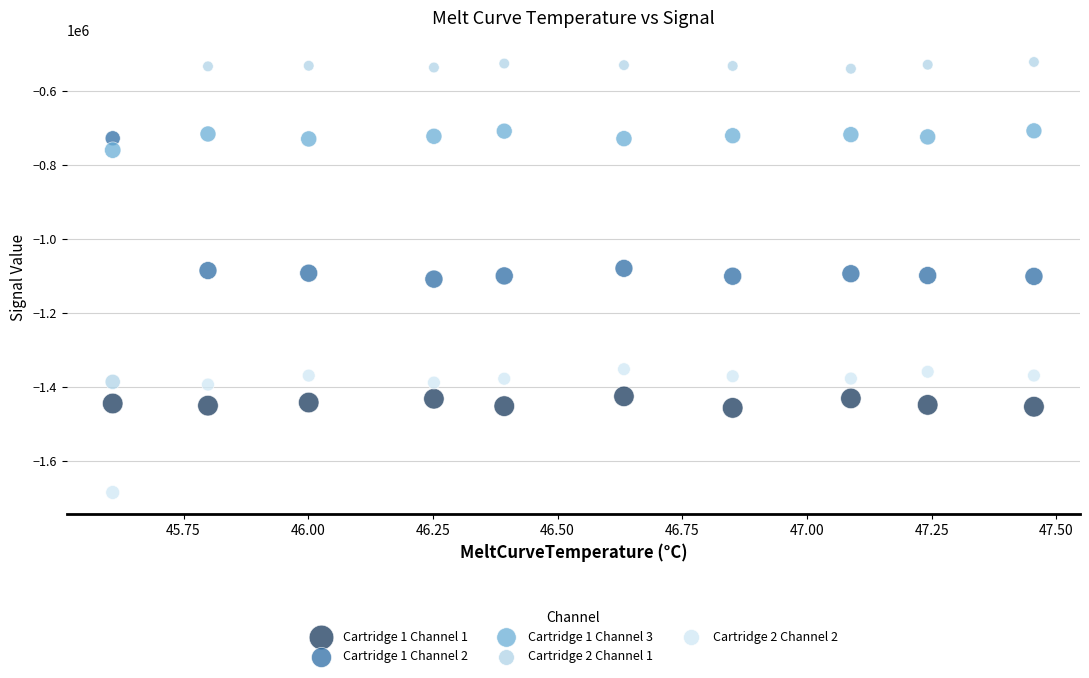

Across all data points, what is the range of Y values (max minus min)?

1164451